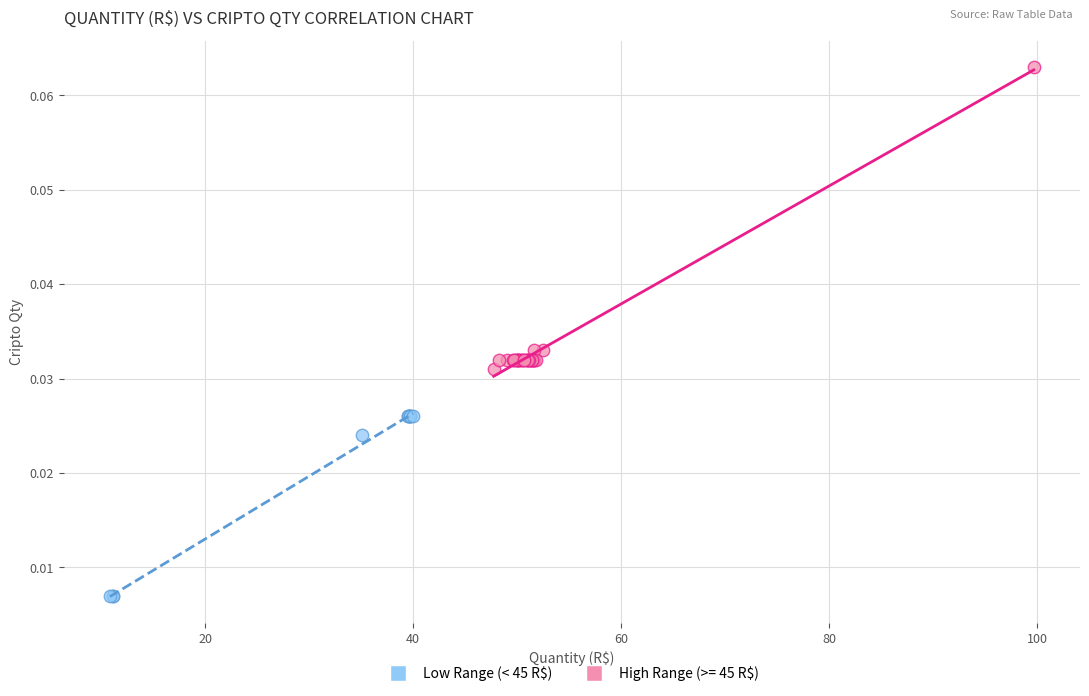

Which series has the widest spread of Y values?

High Range (>= 45 R$)